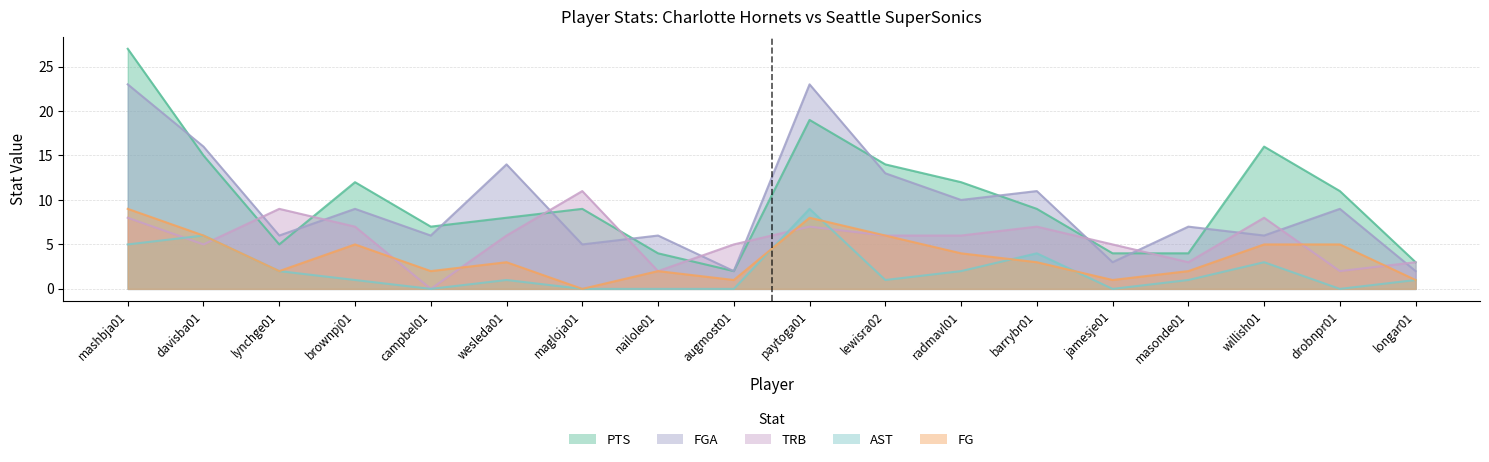

At which label does FG first exceed 3?

mashbja01